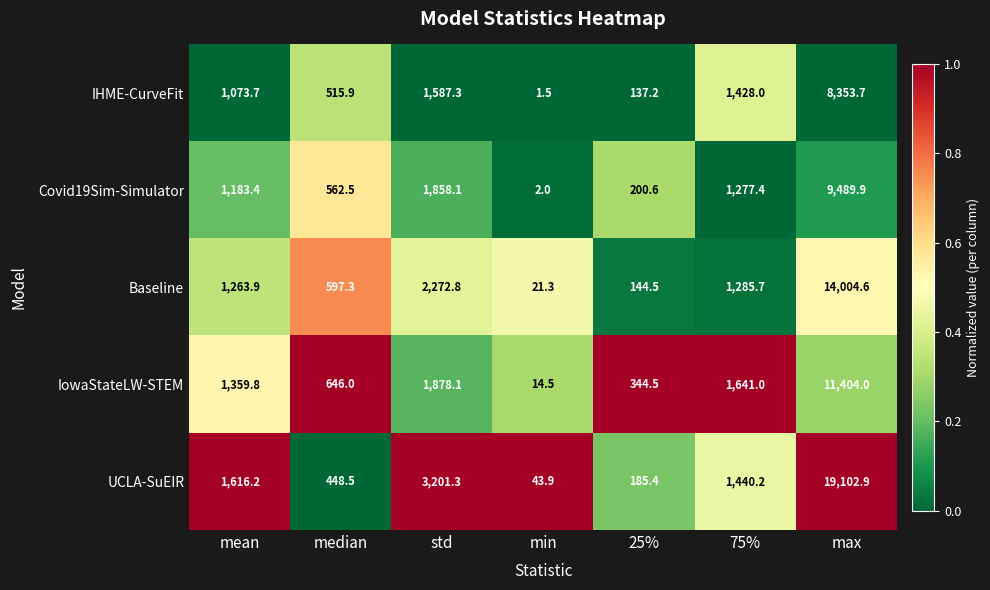

How many data points does each series have?

7